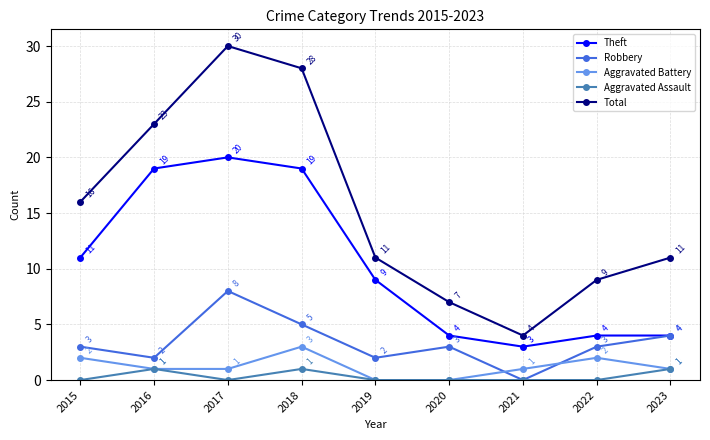

How many data points in Total are less than 11?

3